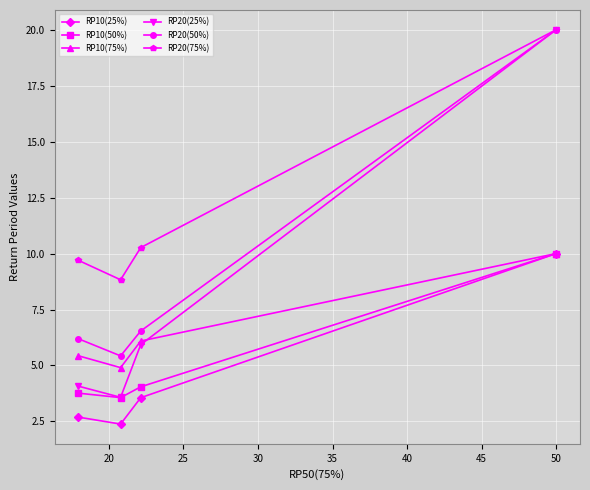

How many lines are shown in the chart?

6